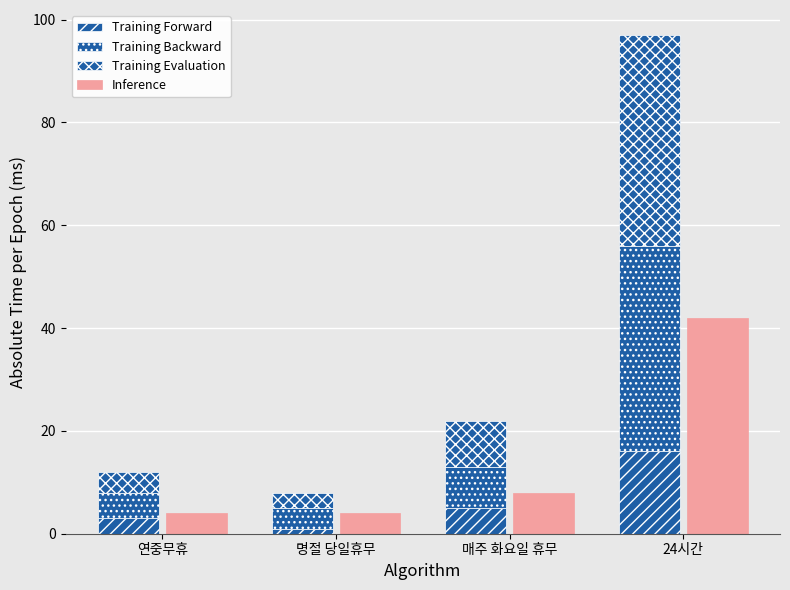

At which category does the chart reach its minimum across all series?

명절 당일휴무